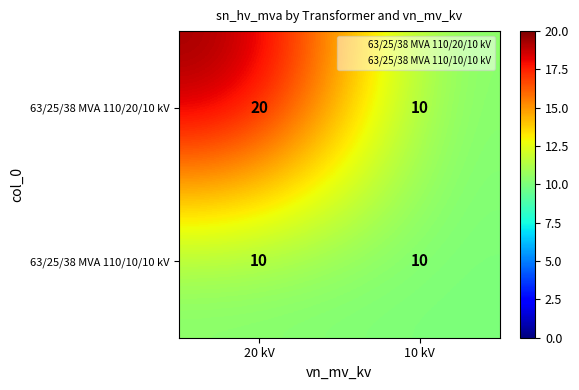

Which series has the largest range (max minus min)?

63/25/38 MVA 110/20/10 kV